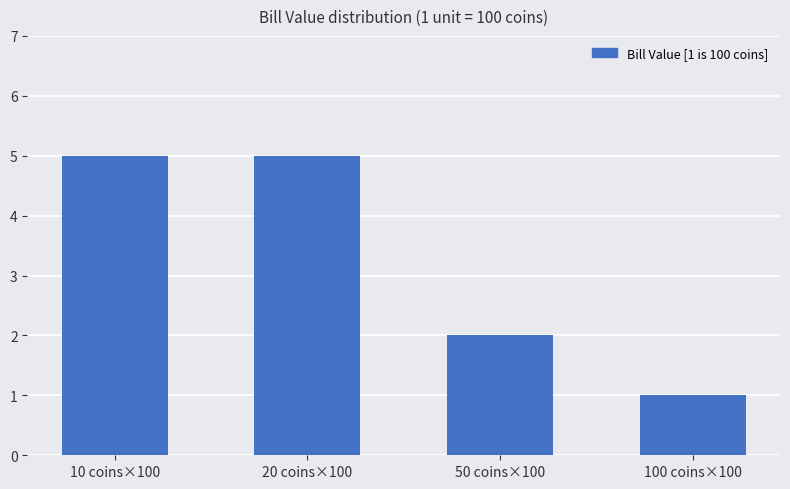

How many values are between 2 and 5?

3